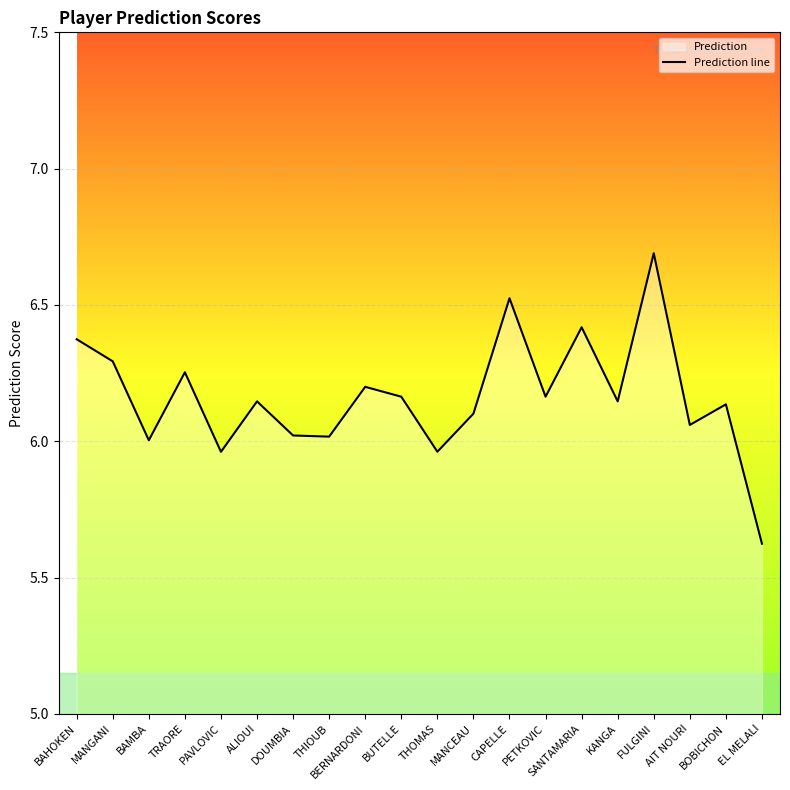

Read the value at CAPELLE.

6.5